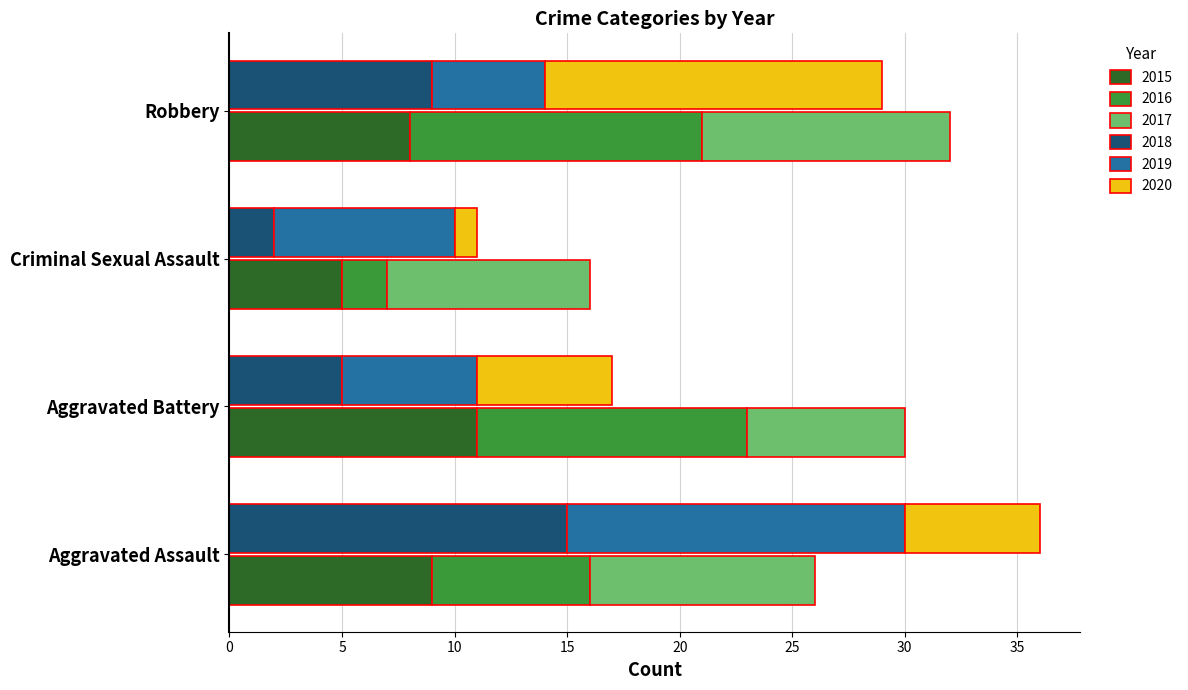

How many data points in 2019 are above 8?

1